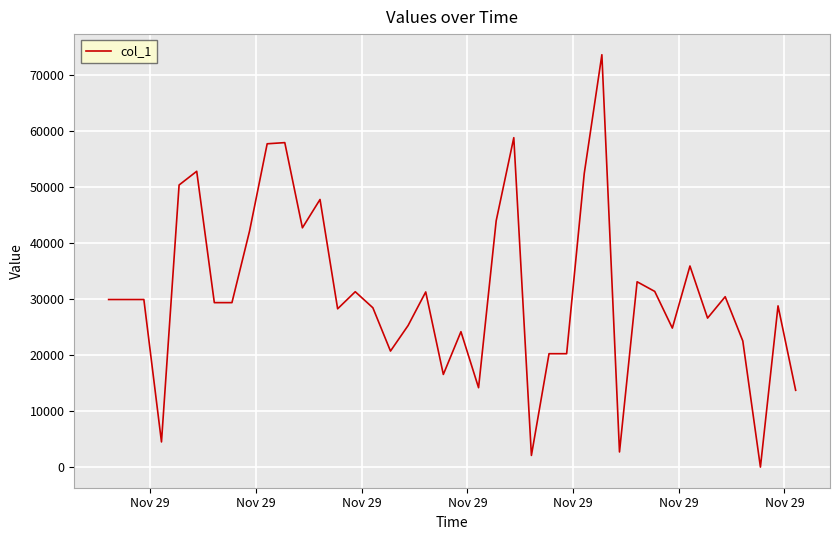

What is the difference between the maximum and second lowest values?

71438.9